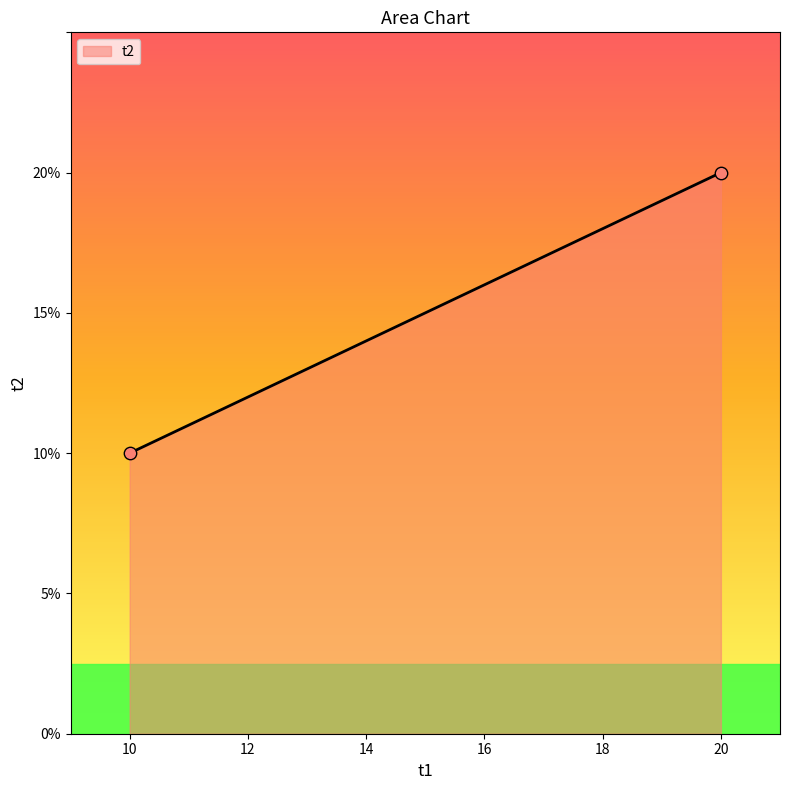

What is the average X value?

15